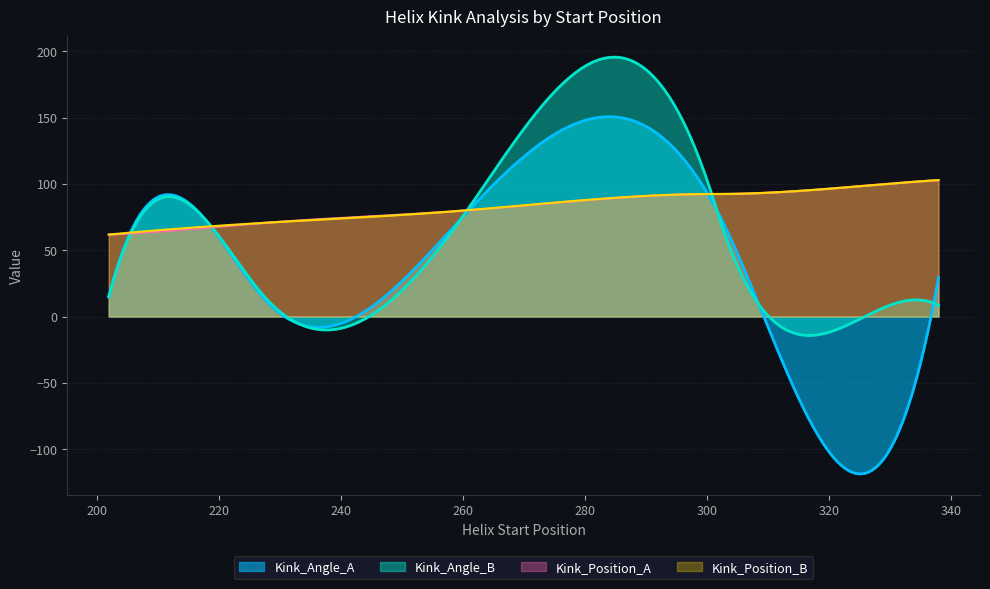

Which has a higher value, 217 or 302?

217